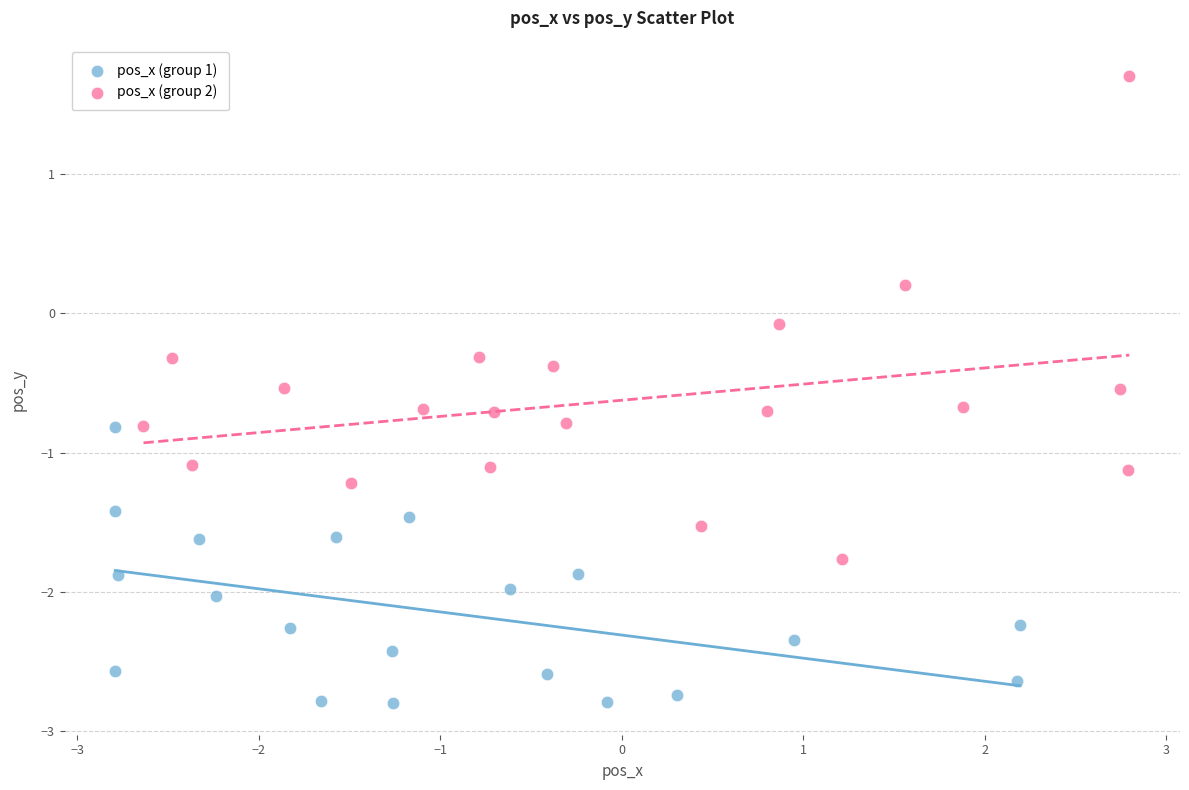

Which series reaches the maximum Y coordinate?

pos_x (group 2)